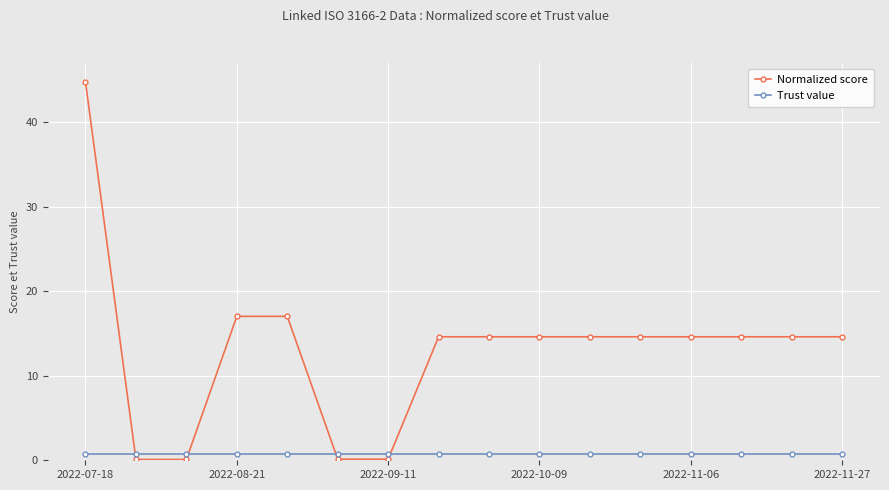

How many intersections are there between Normalized score and Trust value?

4